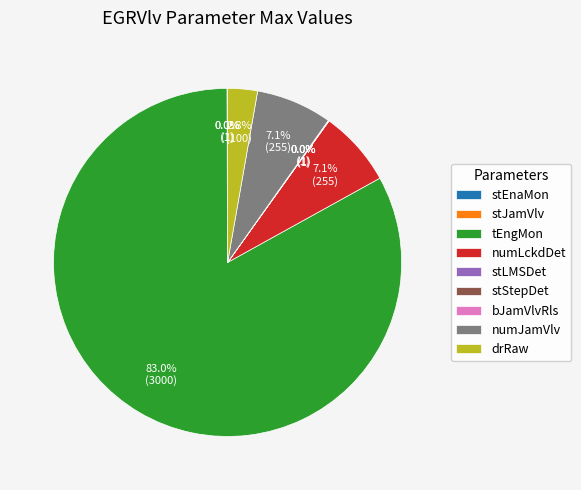

Which slice is the largest?

tEngMon